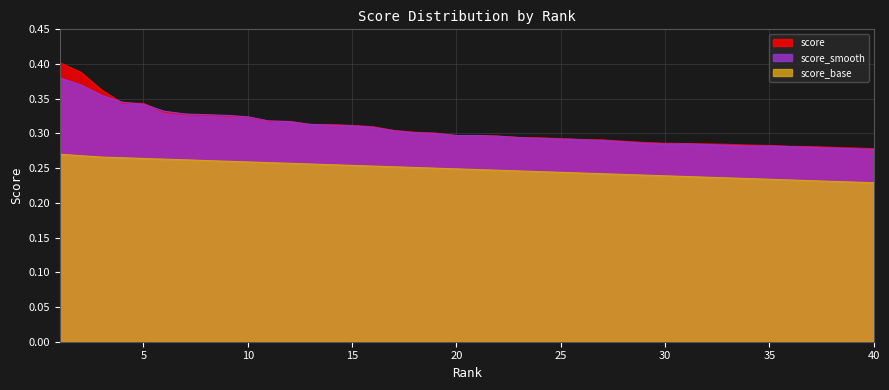

List the labels in order of score_base value, smallest first.

40, 39, 38, 37, 36, 35, 34, 33, 32, 31, 30, 29, 28, 27, 26, 25, 24, 23, 22, 21, 20, 19, 18, 17, 16, 15, 14, 13, 12, 11, 10, 9, 8, 7, 6, 5, 4, 3, 2, 1